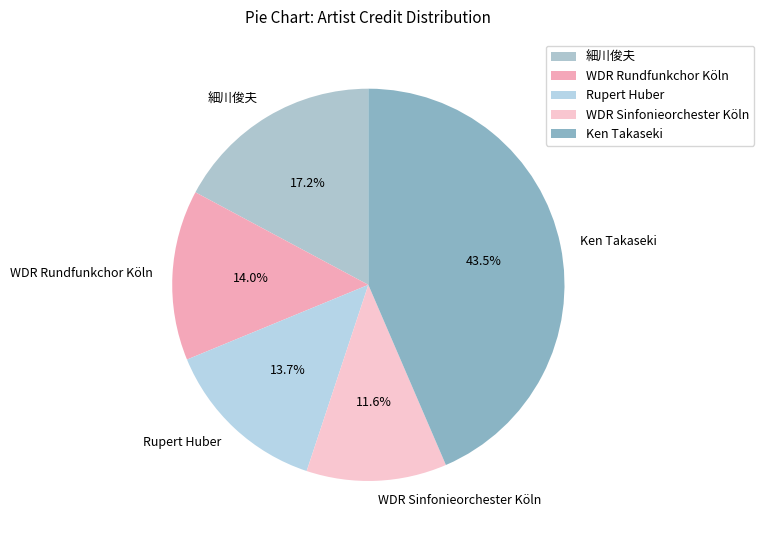

Between WDR Sinfonieorchester Köln and Ken Takaseki, which is larger?

Ken Takaseki